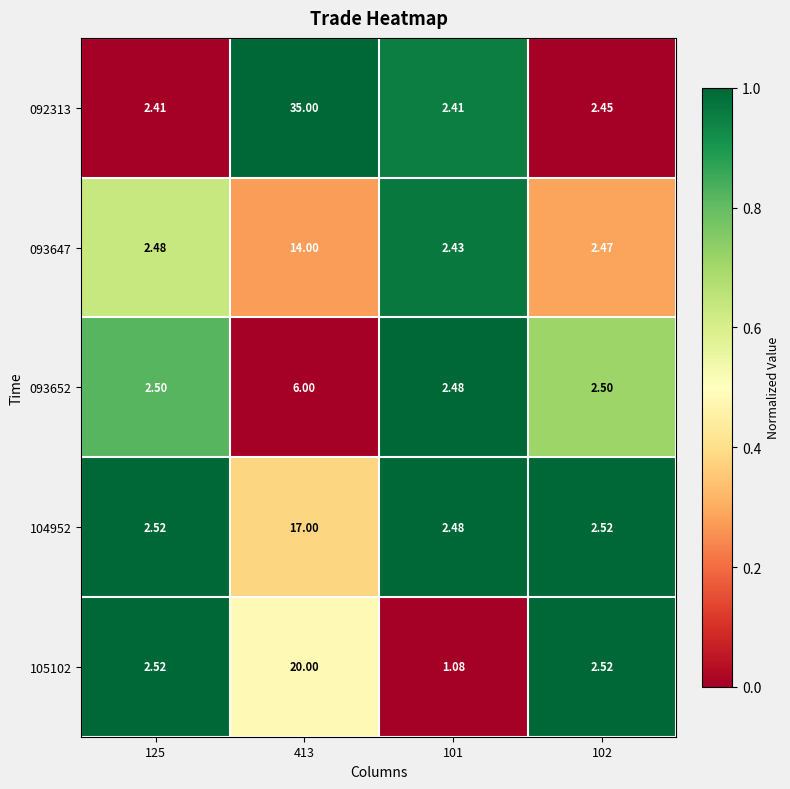

Is the value of 092313 at 101 greater than the value of 104952 at 101?

No